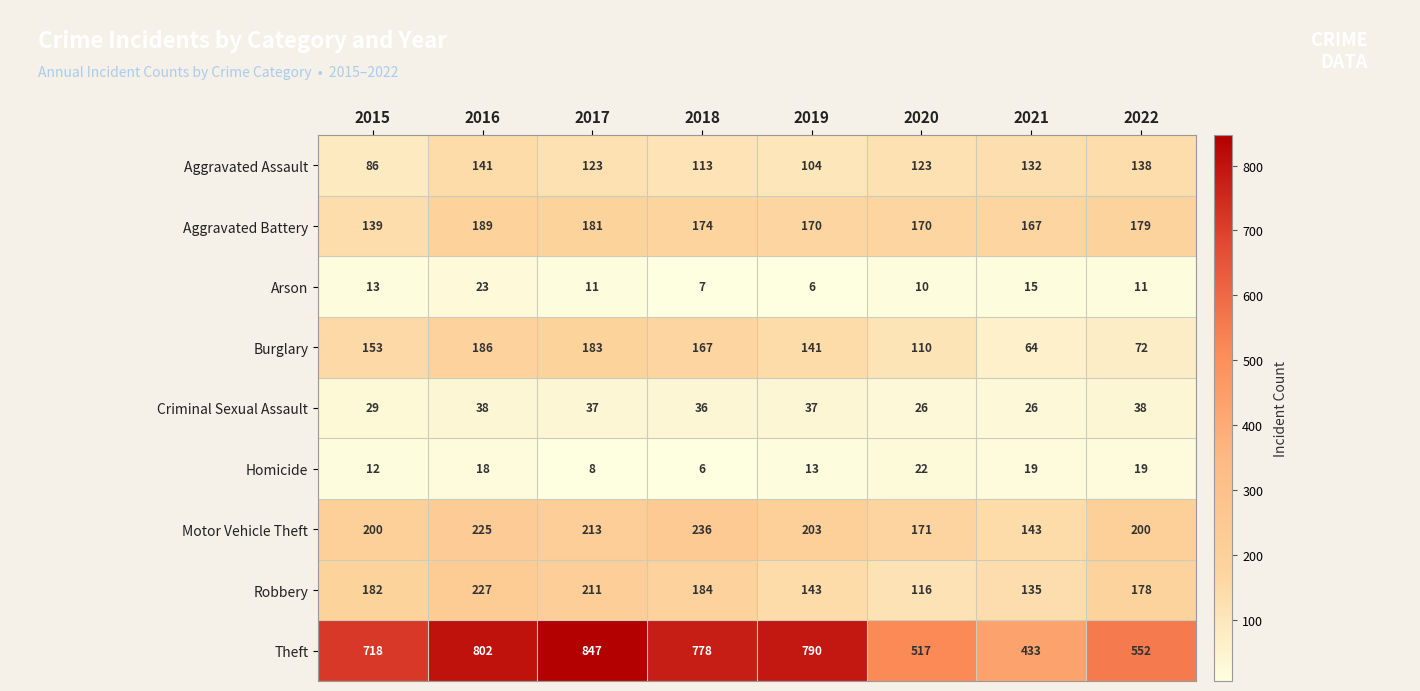

The value of Motor Vehicle Theft at 2017 is 282. True or false?

False